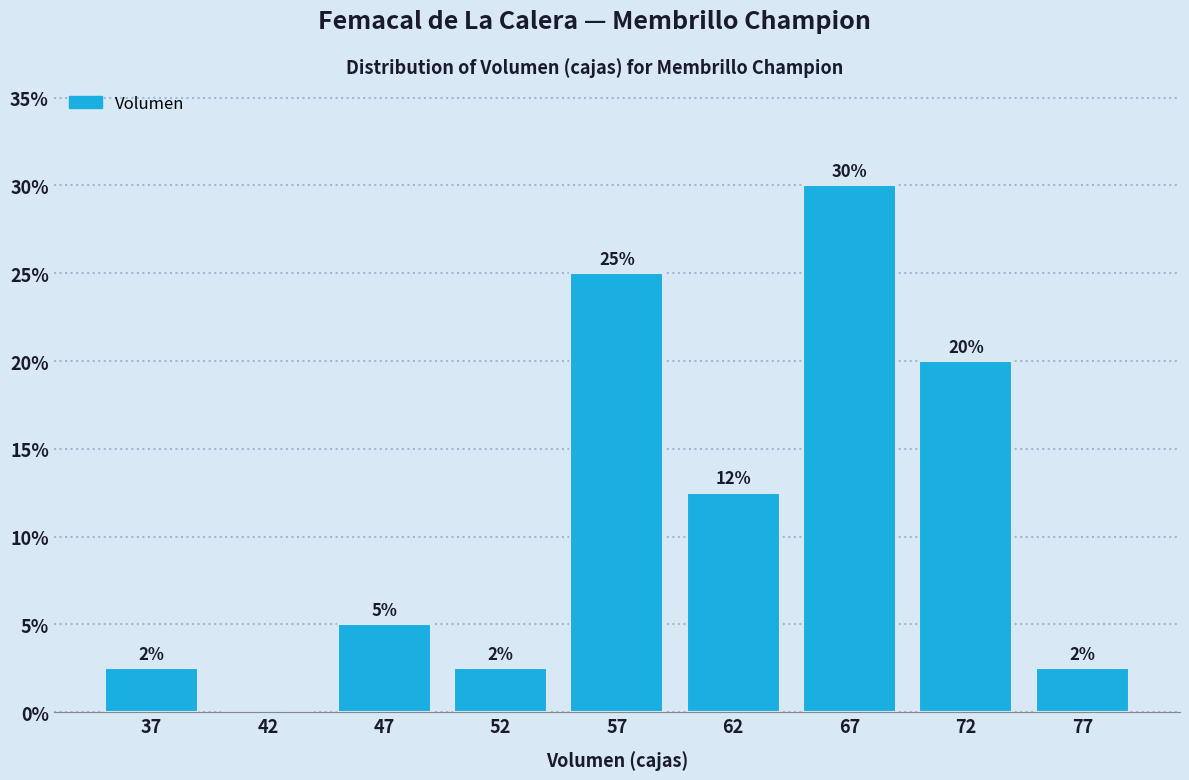

At which category does the chart reach its peak across all series?

67